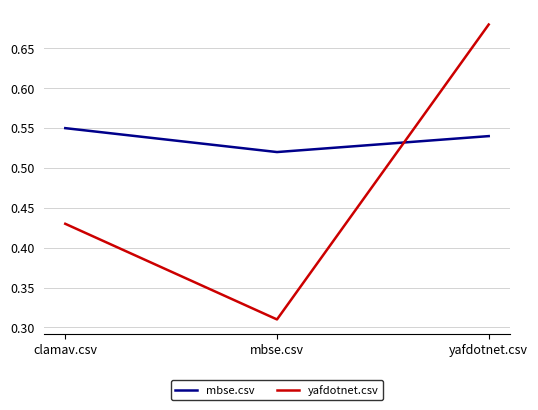

What is the spread (max minus min) of values at clamav.csv?

0.1